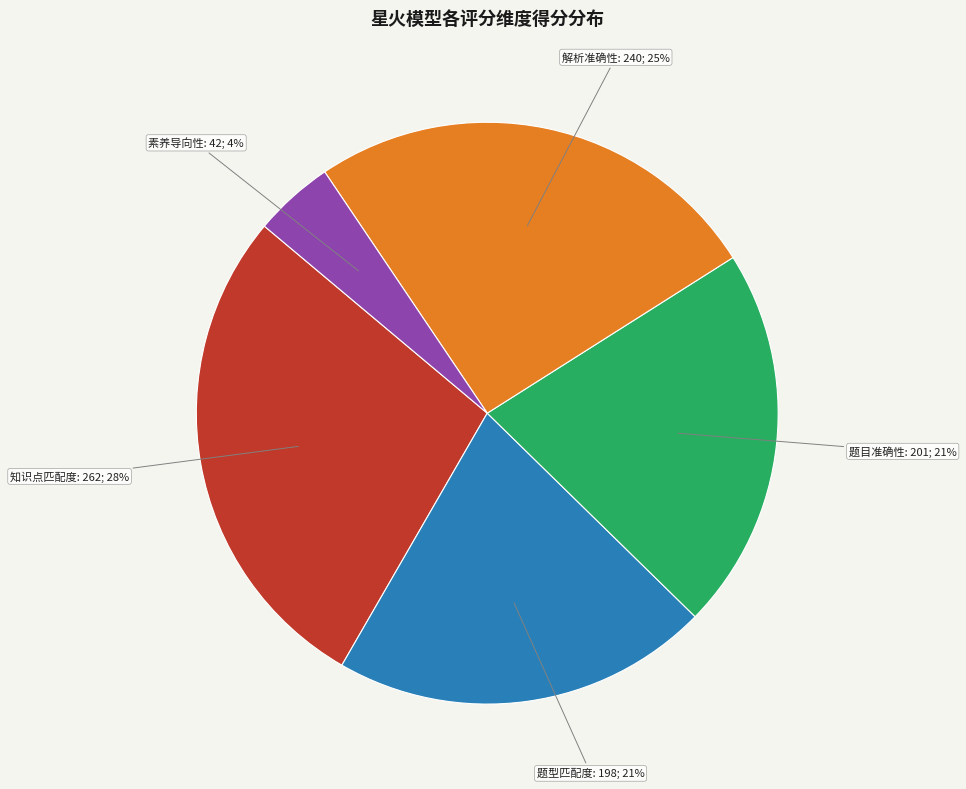

Is it true that 题目准确性 is 11% of the pie?

False